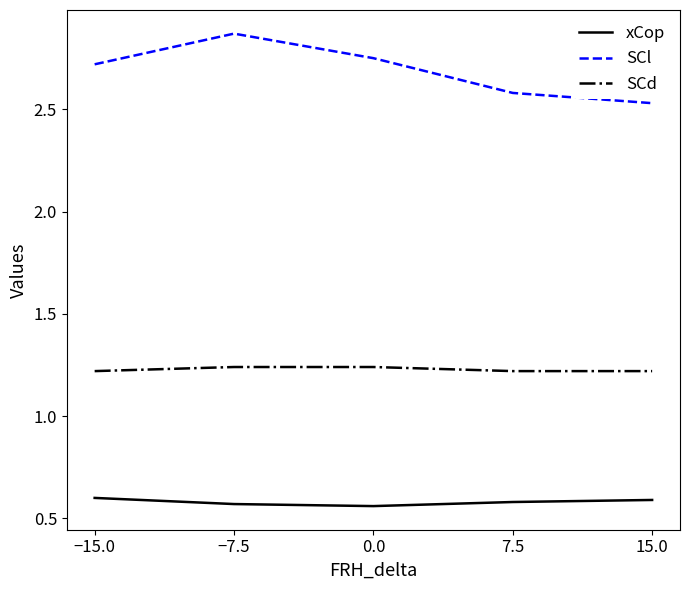

What position from the left is 0.0?

3